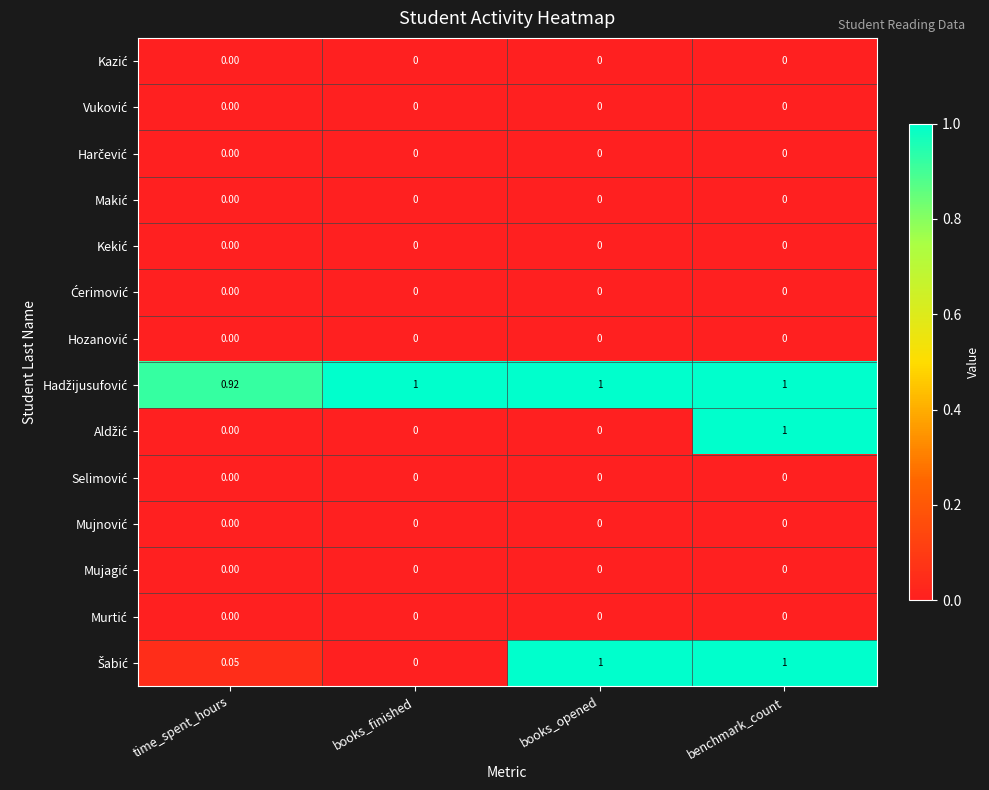

At which category is the sum across all series the highest?

benchmark_count